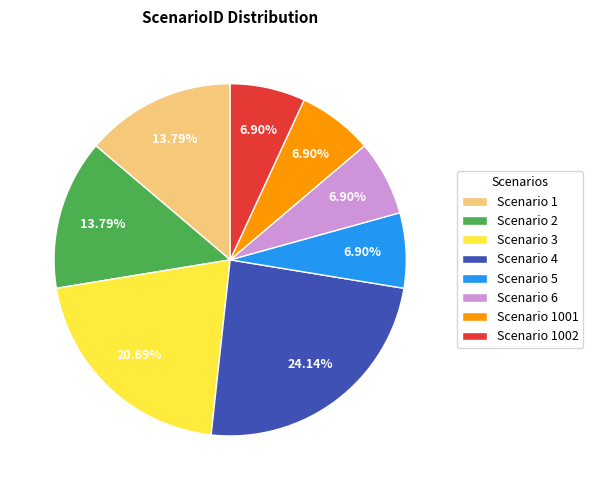

What is the ratio of the value at Scenario 2 to the value at Scenario 4?

0.6